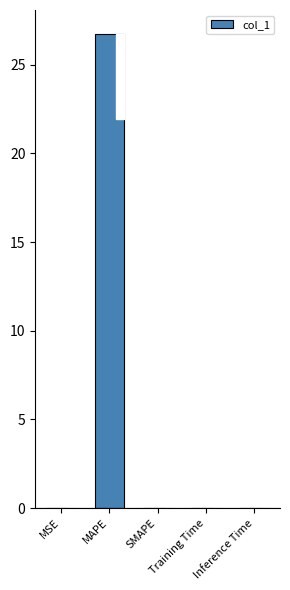

What is the sum of all values?

26.8